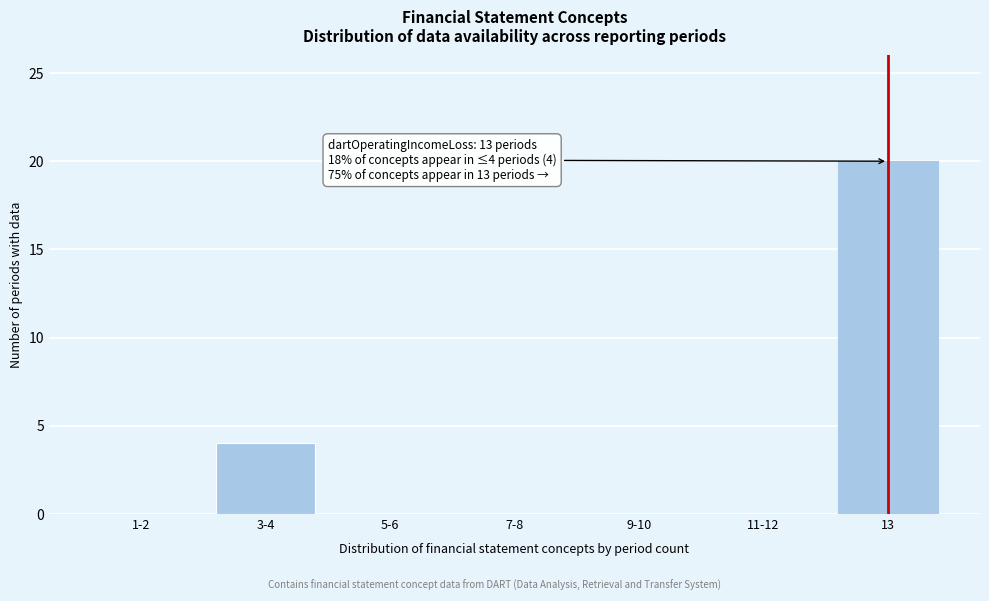

Reading right to left, list all the values displayed in this chart.

13=20	11-12=0	9-10=0	7-8=0	5-6=0	3-4=4	1-2=0